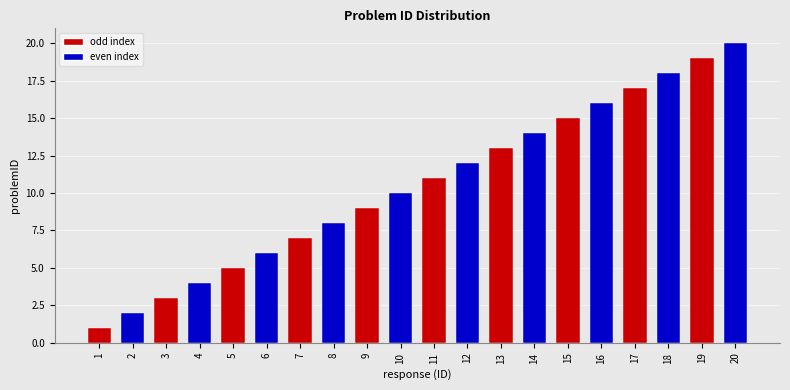

What is the maximum value shown in the chart?

20